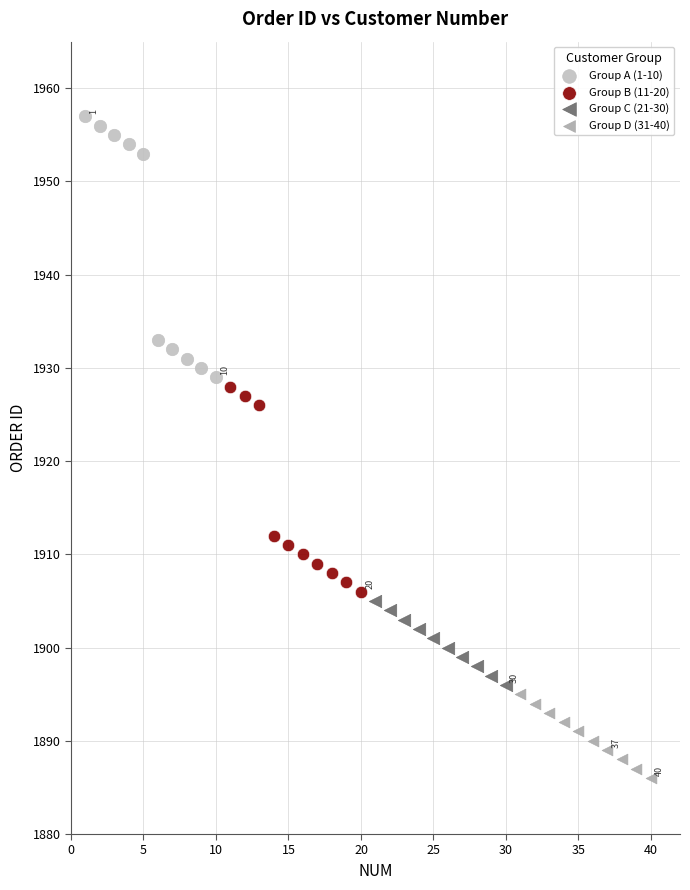

Which series reaches the maximum Y coordinate?

Group A (1-10)